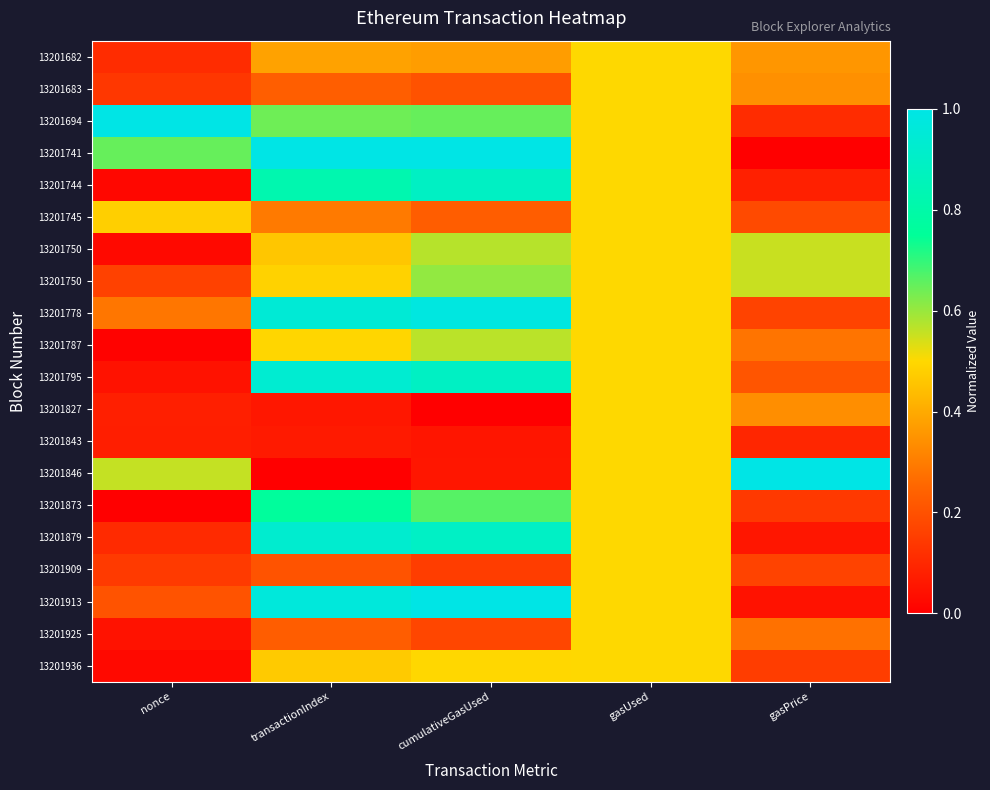

Which category has the highest value across all series?

nonce